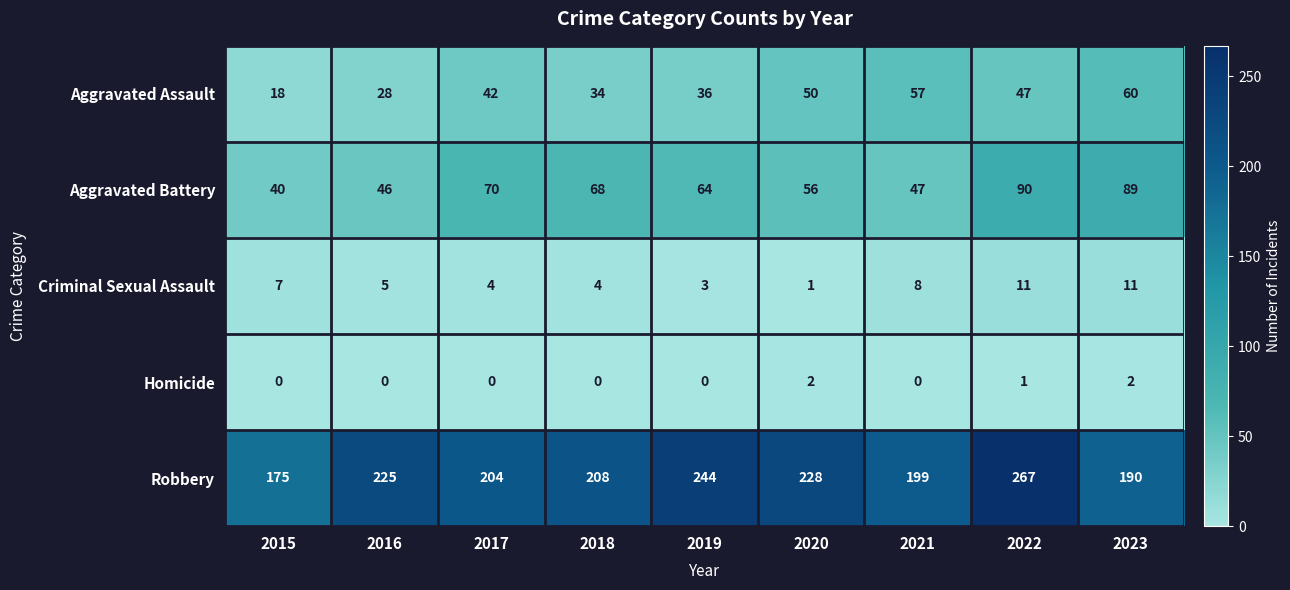

Count the Homicide values in the range 0 to 1.

7